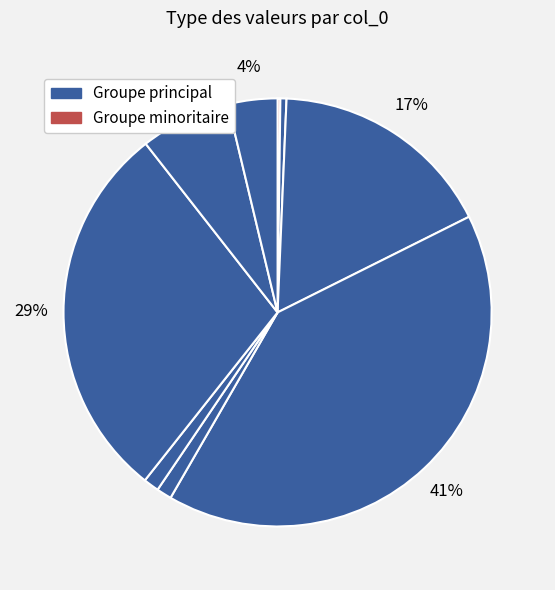

Rank the categories by value from lowest to highest.

0, 1, 2, 5, 6, 9, 8, 3, 7, 4